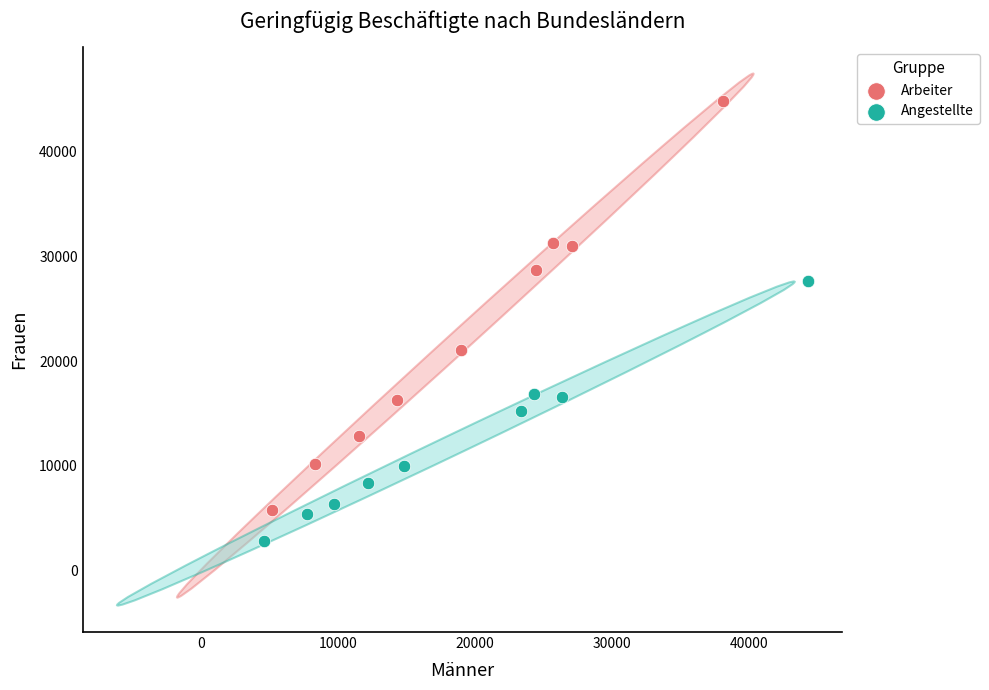

What are all the series names shown in the legend?

Arbeiter, Angestellte